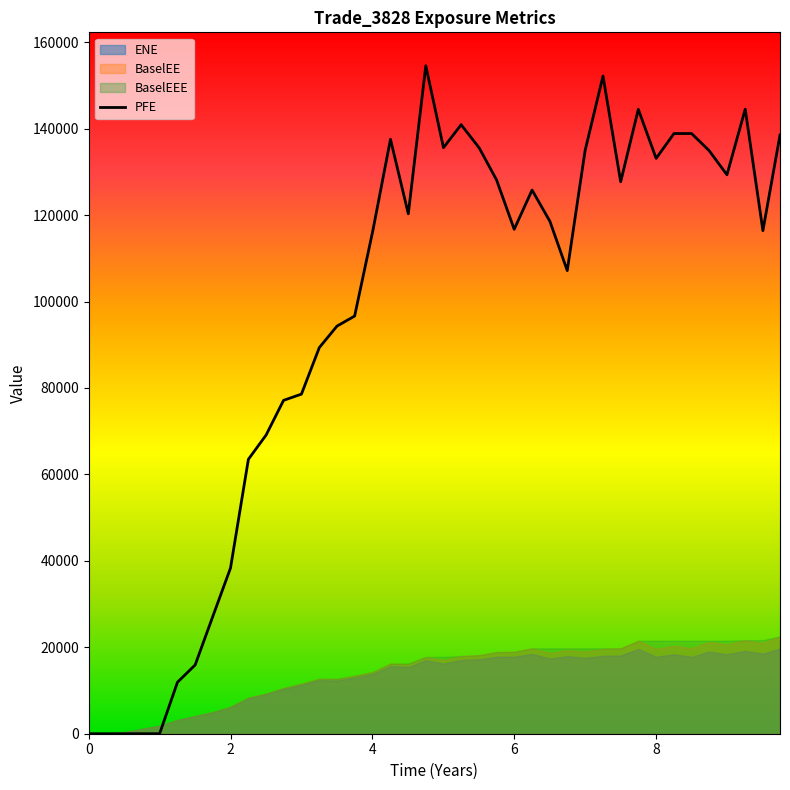

Reading right to left, list all the values displayed in this chart.

138523.0	116416.0	144523.0	129337.0	134938.0	138876.0	138878.0	133130.0	144476.0	127719.0	152189.0	134964.0	107164.0	118543.0	125800.0	116724.0	128167.0	135543.0	140927.0	135605.0	154568.0	120304.0	137551.0	116418.0	96646.2	94317.4	89349.8	78580.5	77142.6	69101.5	63494.8	38340.9	27040.0	15914.5	11912.1	0.0	0.0	0.0	0.0	0.0